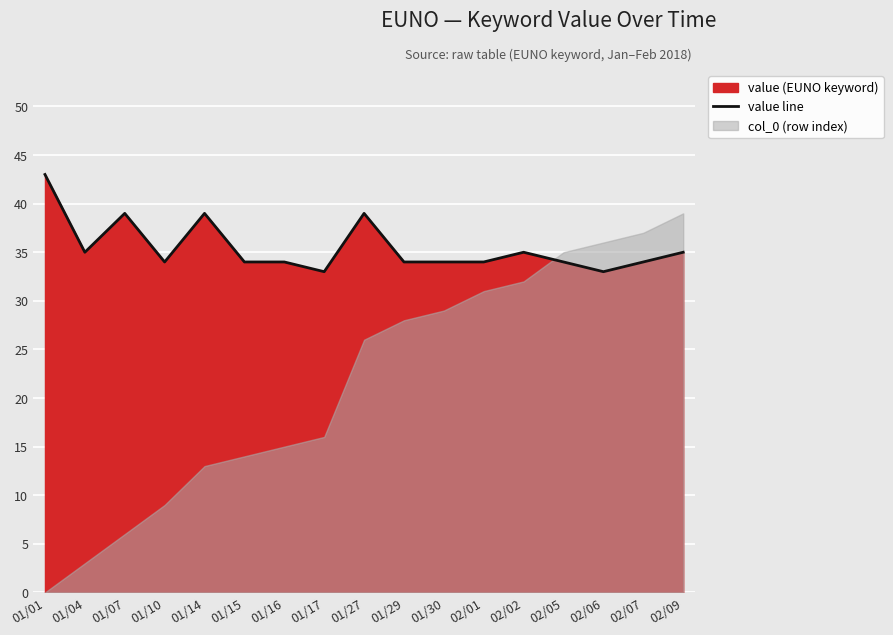

At which category does the chart reach its minimum across all series?

01/17